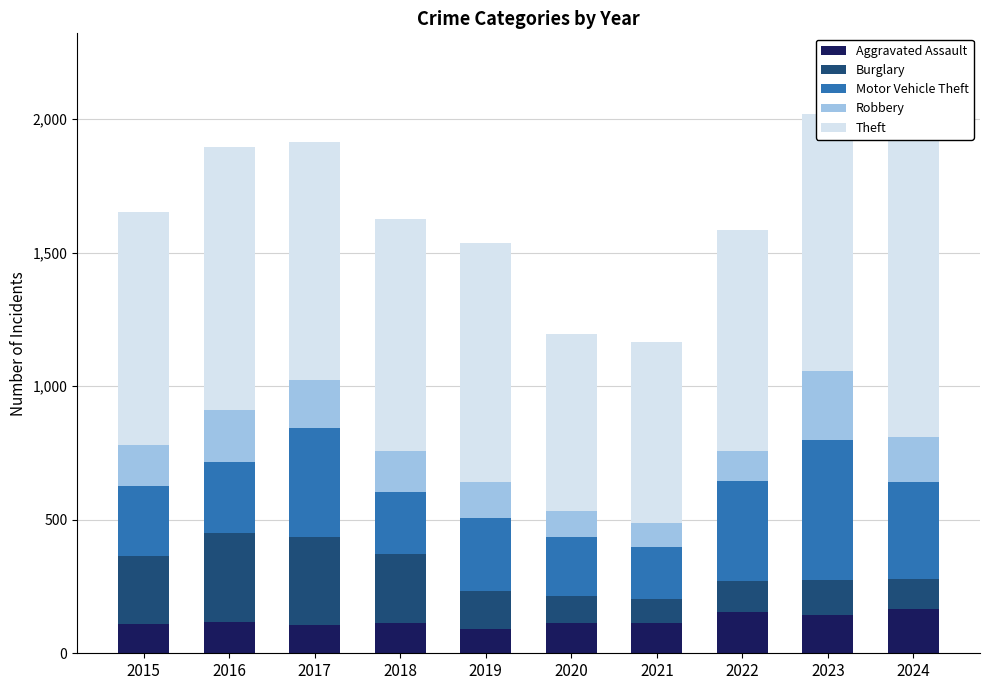

What is the total value across all series at 2019?

1534